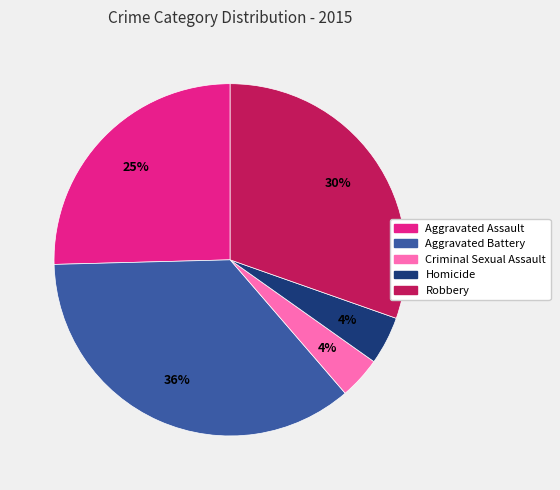

To the nearest percent, what is the difference between the Homicide and Aggravated Assault slice percentages?

21%